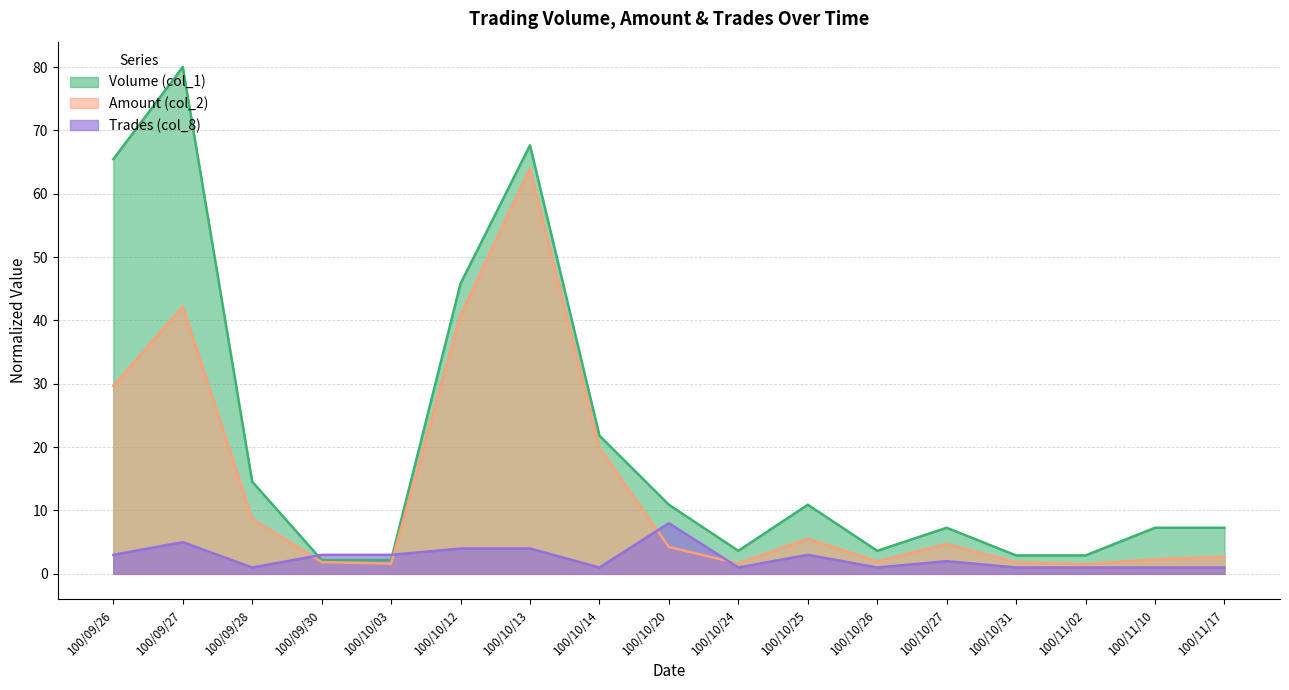

Between 100/10/26 and 100/10/24, which is larger?

100/10/26